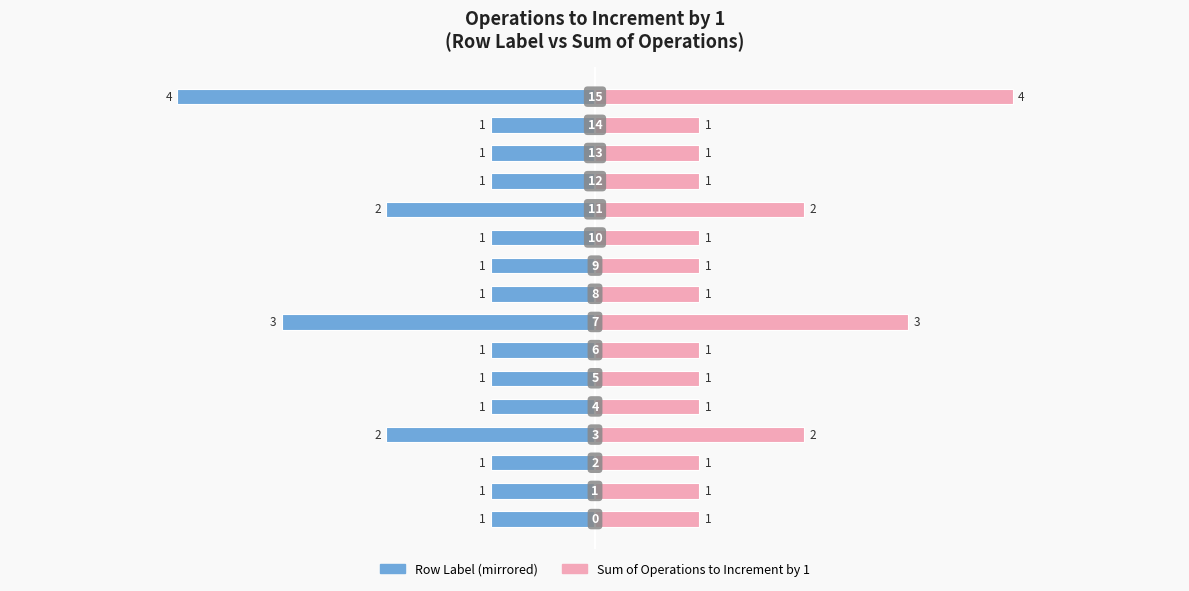

Which label corresponds to the largest value in the chart?

15